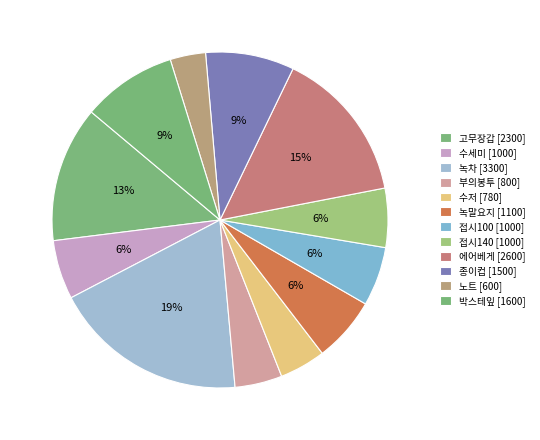

How much of the chart is everything except 부의봉투?

95.4%